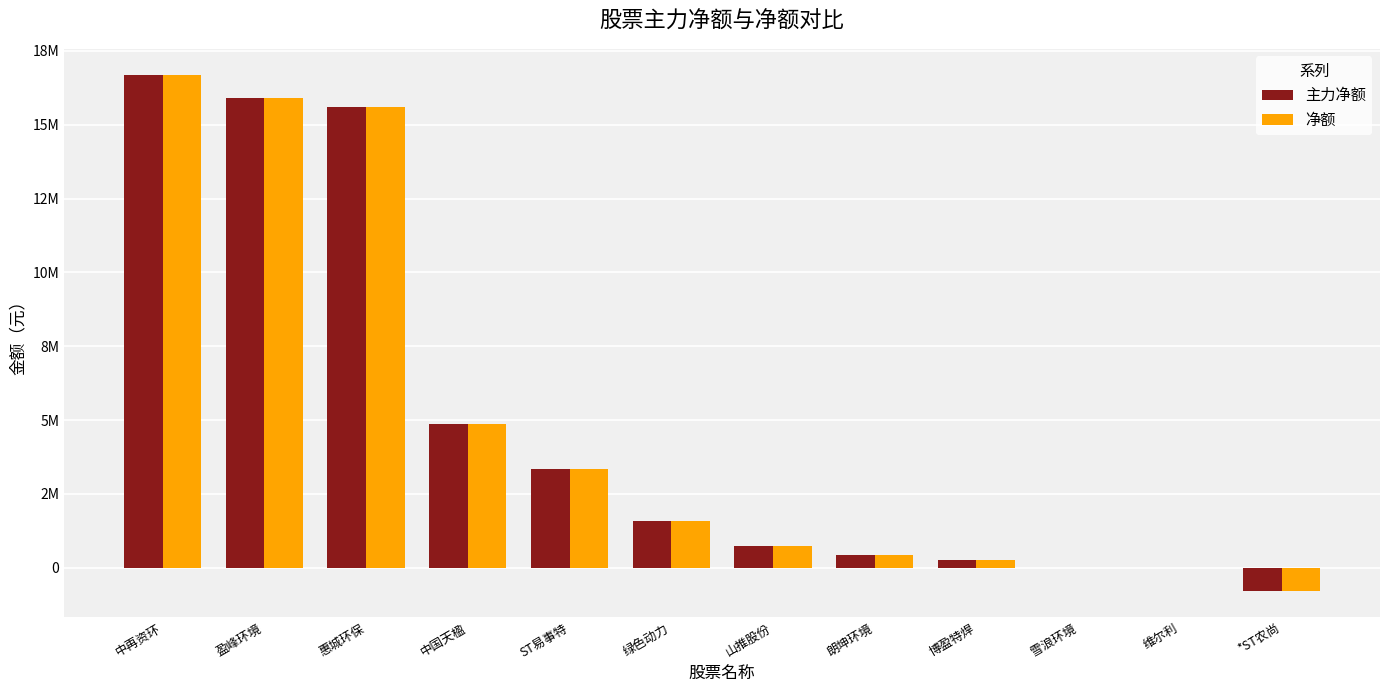

The 主力净额 series shows 16692376 at 中再资环. True or false?

True